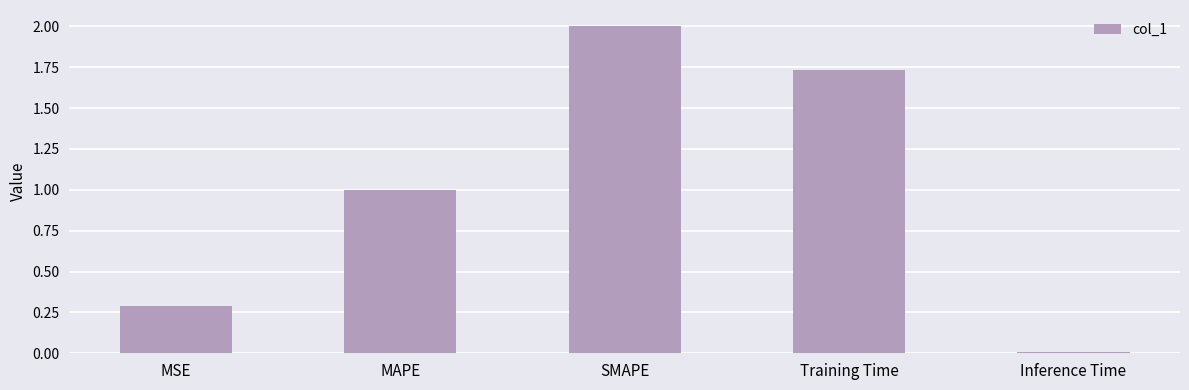

At which label does the data first exceed 1?

MAPE